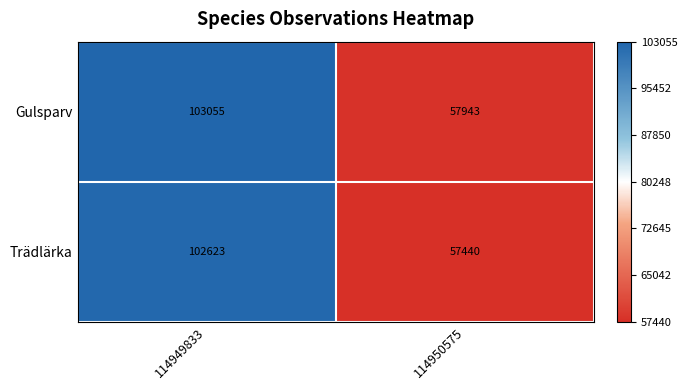

The value of Gulsparv at 114950575 is 83156. True or false?

False